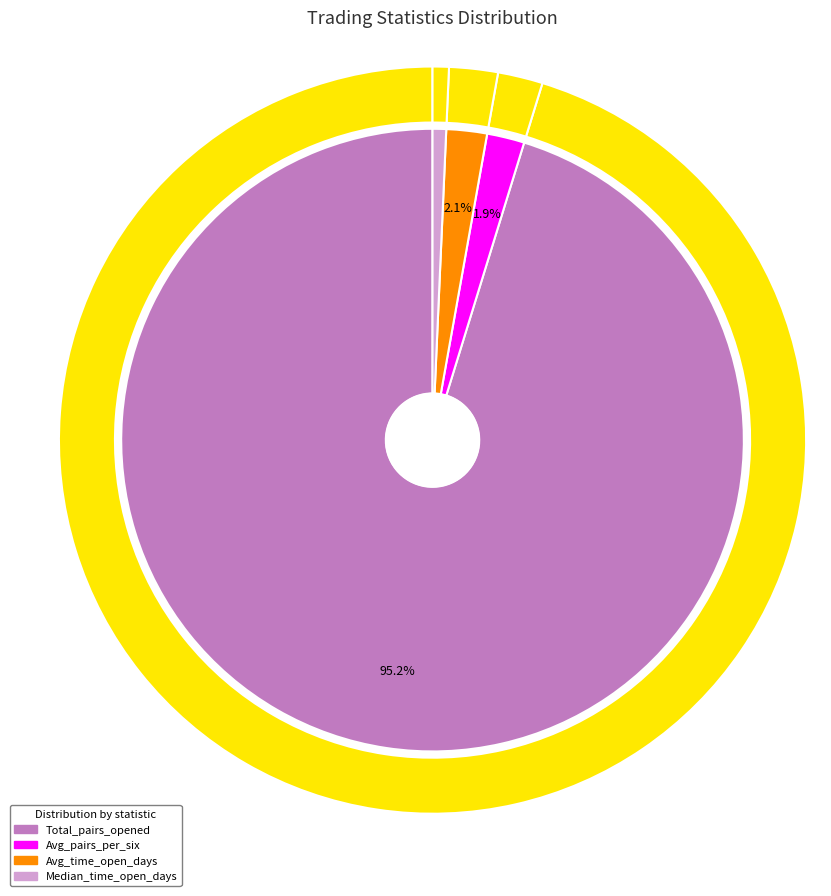

How many slices are in this pie chart?

4